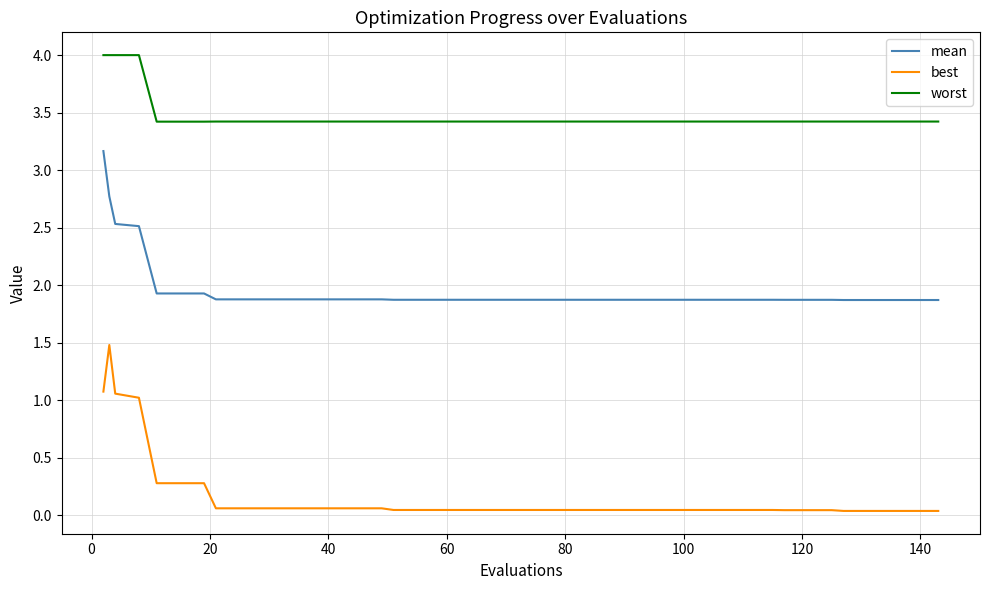

True or false: worst and mean intersect in this chart.

False